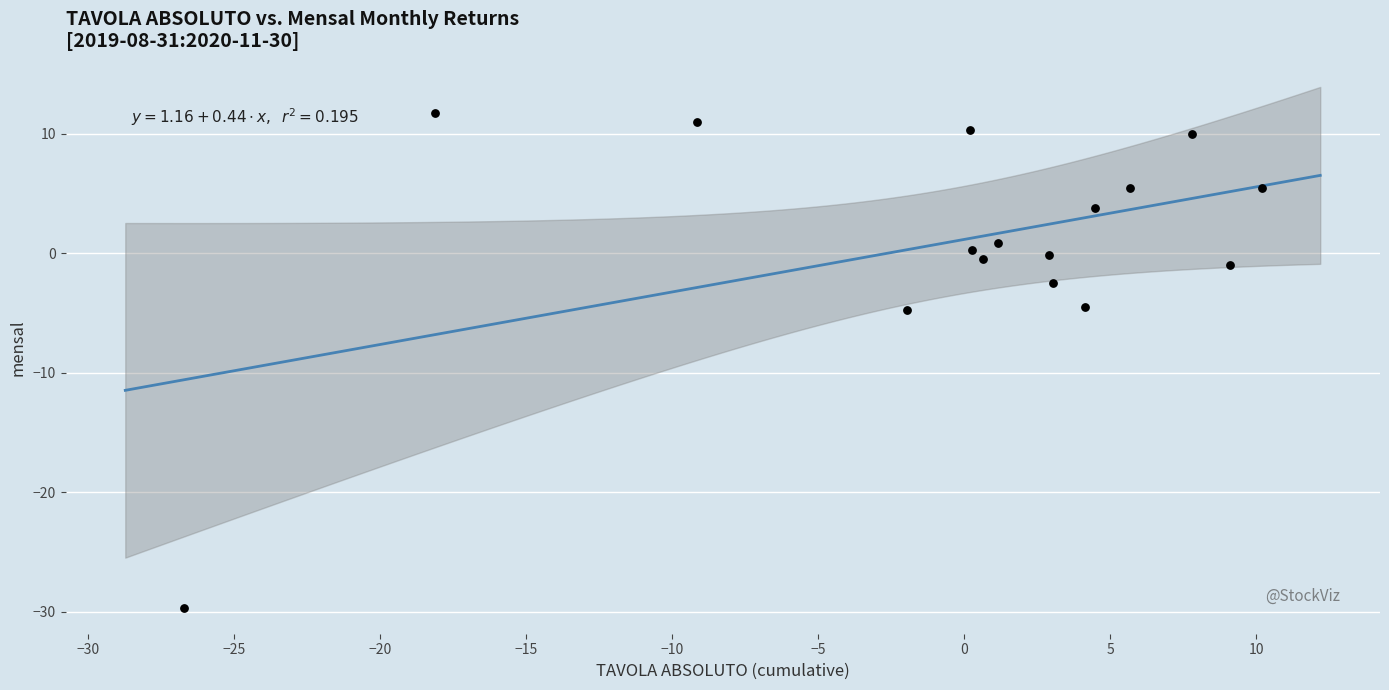

What is the range of Y values (max minus min)?

41.4